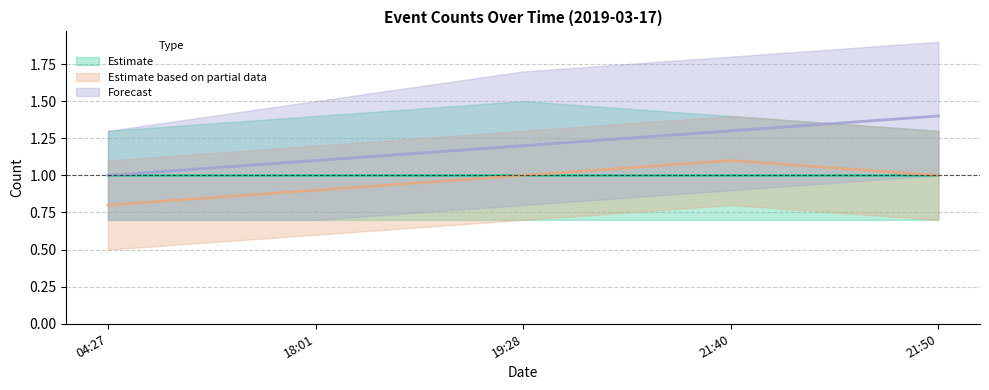

Between 21:40 and 21:50, which is larger?

21:40